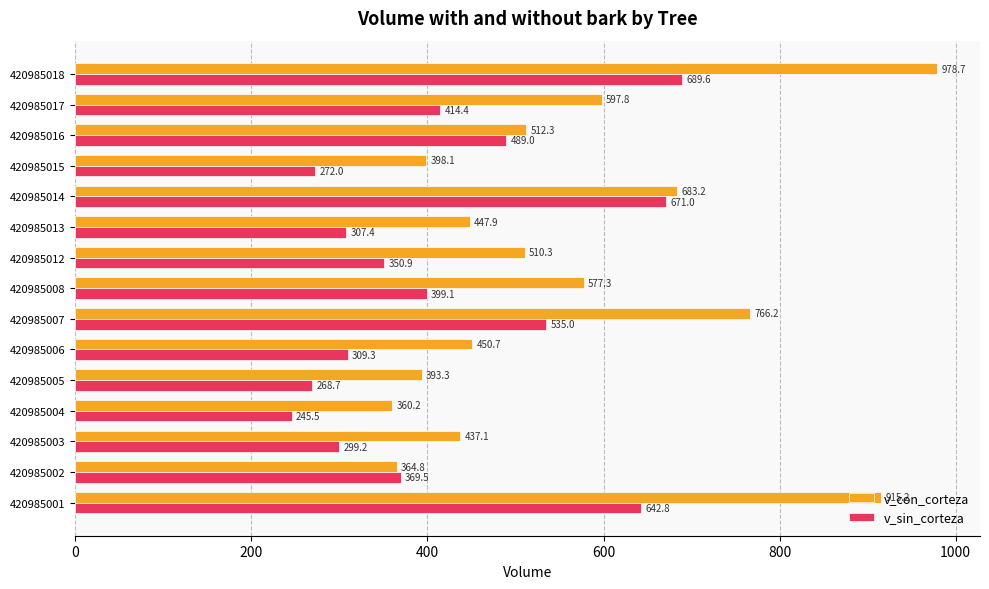

Which series changed the most between 420985001 and 420985017?

v_con_corteza